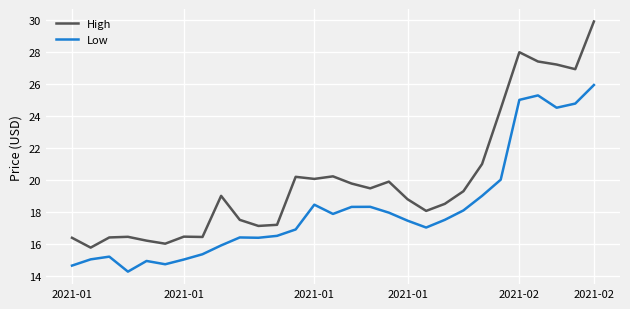

What is the average value of the Low series?

18.2